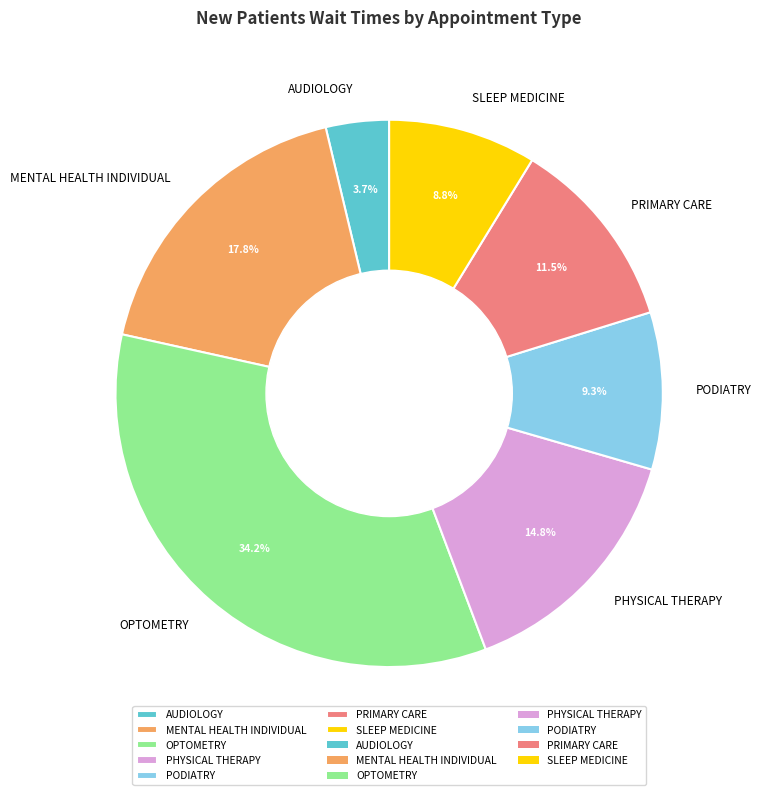

Do PHYSICAL THERAPY and OPTOMETRY together represent more than half of the pie?

No